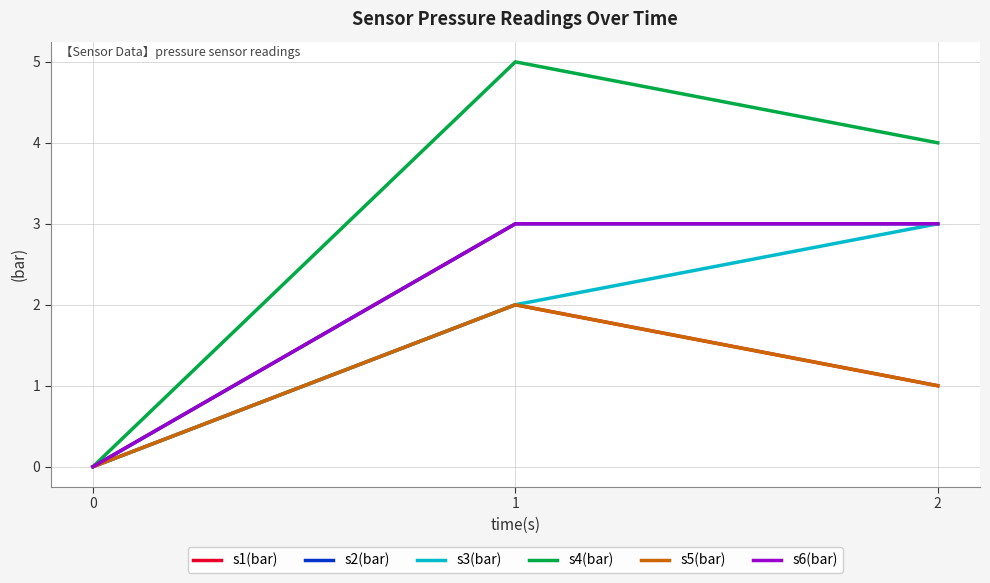

Is this an area chart (filled region under the line)?

No